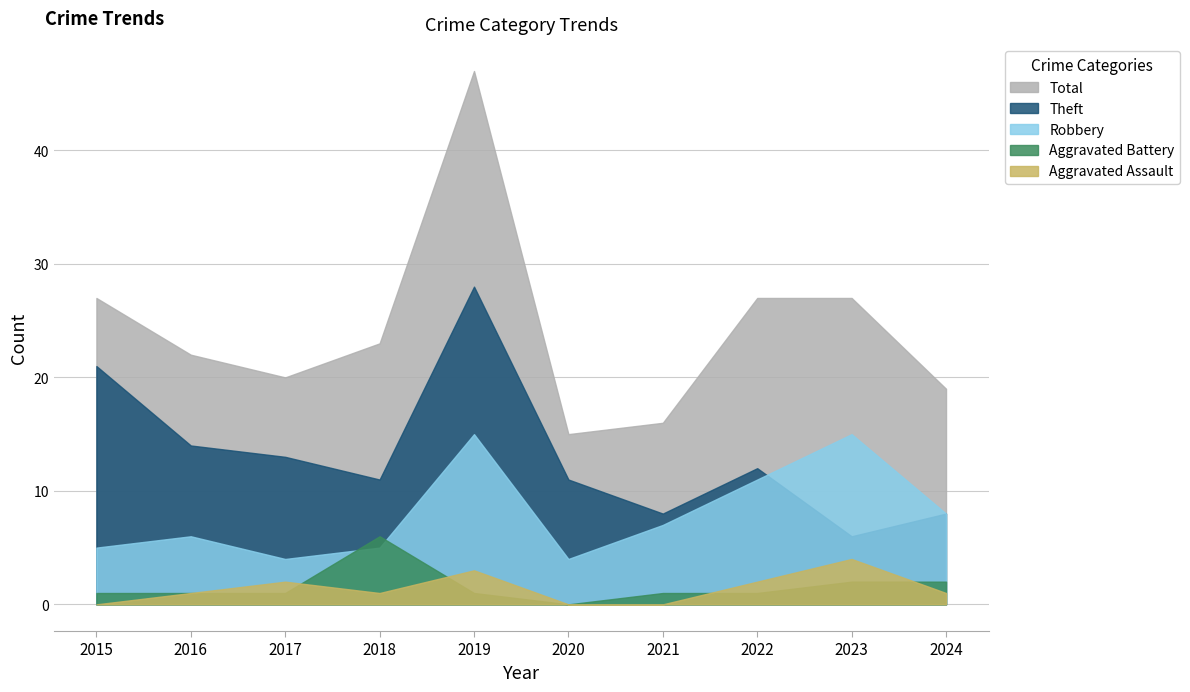

Reading right to left, list all the values displayed in this chart.

Aggravated Assault: 1	4	2	0	0	3	1	2	1	0
Aggravated Battery: 2	2	1	1	0	1	6	1	1	1
Robbery: 8	15	11	7	4	15	5	4	6	5
Theft: 8	6	12	8	11	28	11	13	14	21
Total: 19	27	27	16	15	47	23	20	22	27